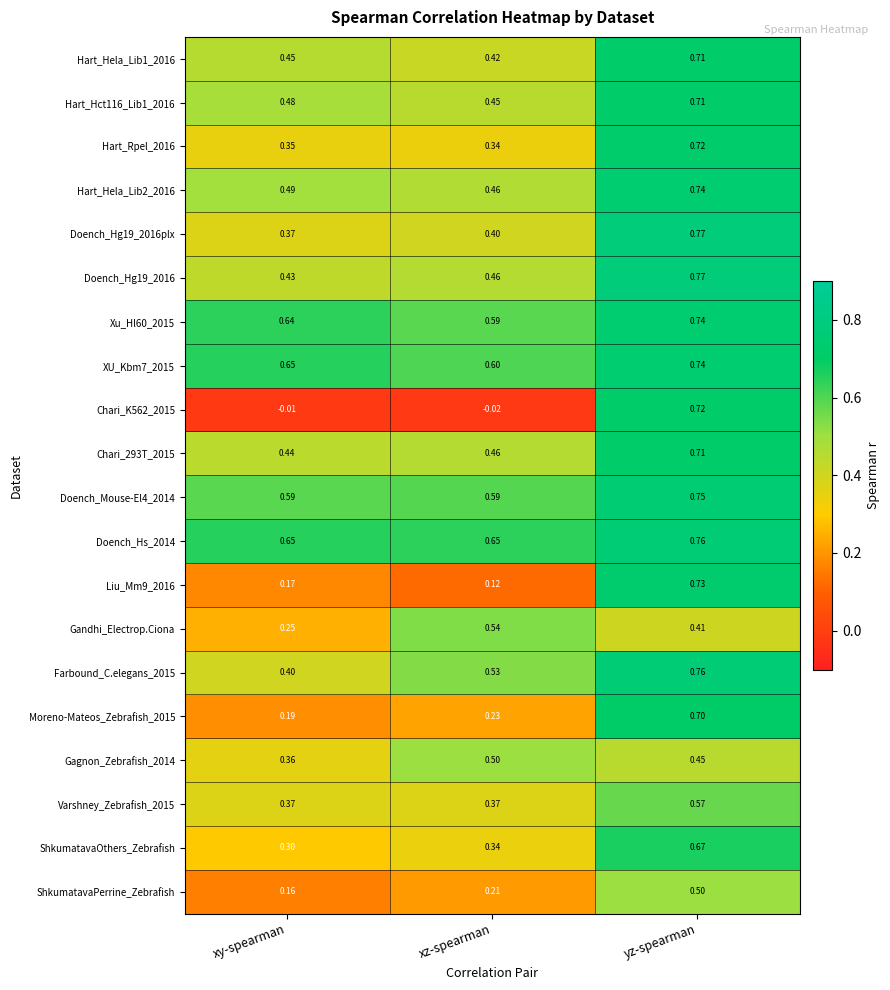

Where is Moreno-Mateos_Zebrafish_2015 nearest to the value 0?

xy-spearman